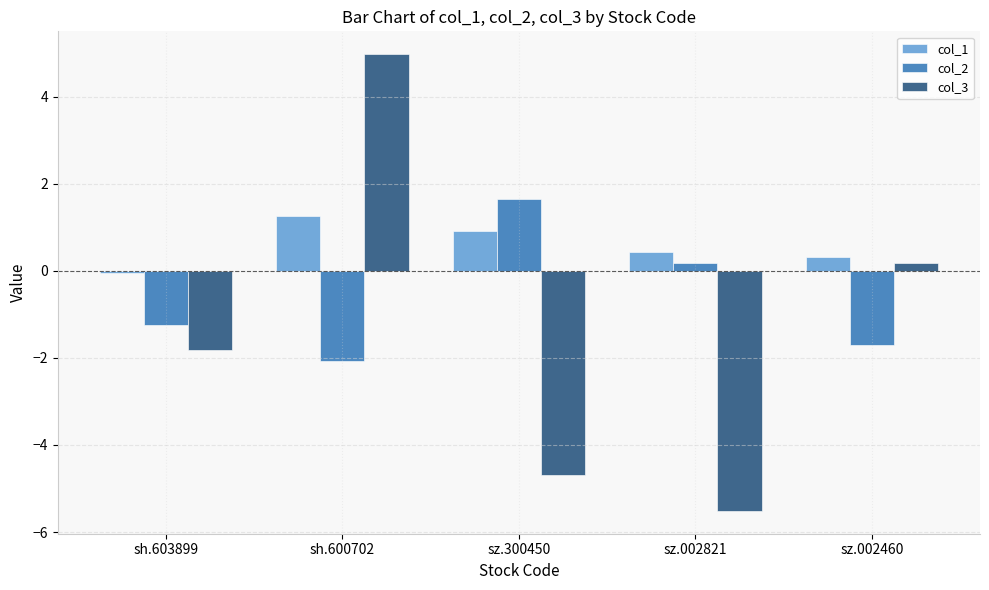

Which category has the lowest value in the col_3 series?

sz.002821